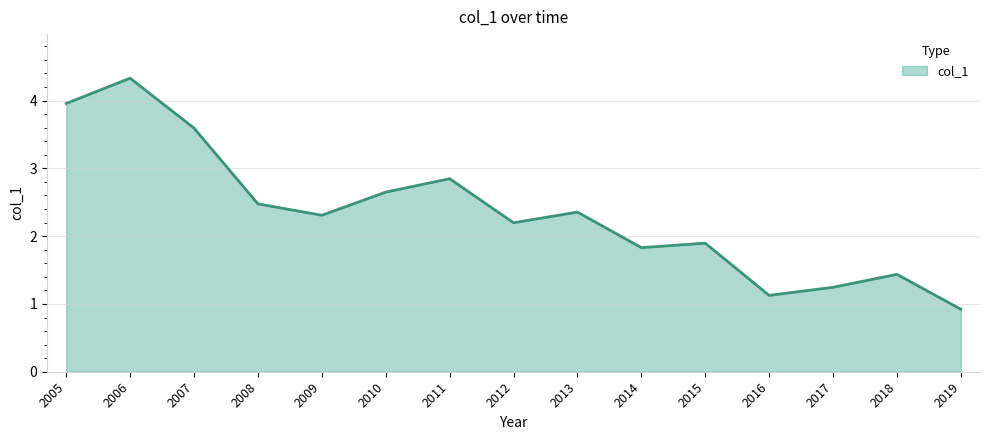

Approximately how many times larger is the value at 2009 compared to 2013?

1.0